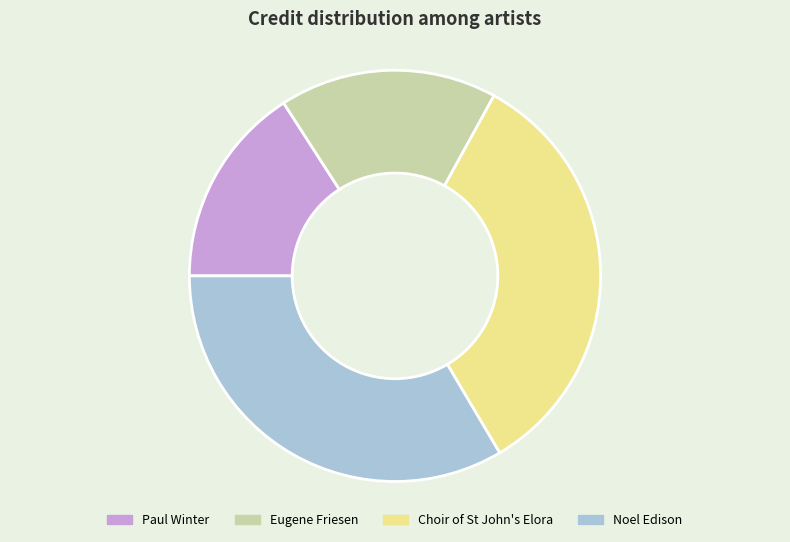

What is the smallest slice in the pie chart?

Paul Winter